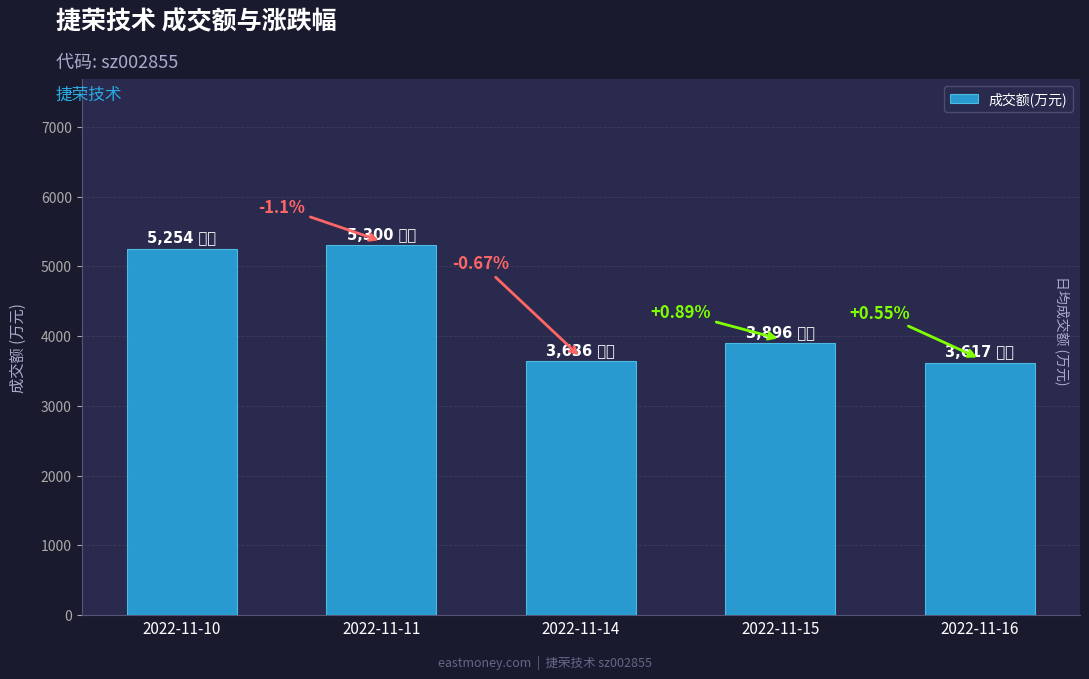

Are the bars horizontal?

No